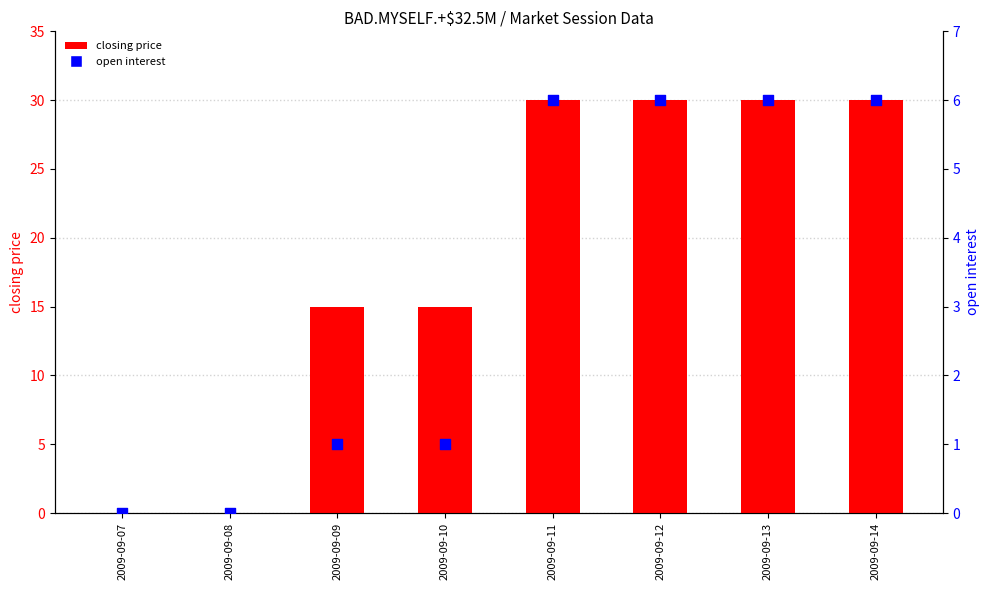

What is the total value across all series at 2009-09-12?

36